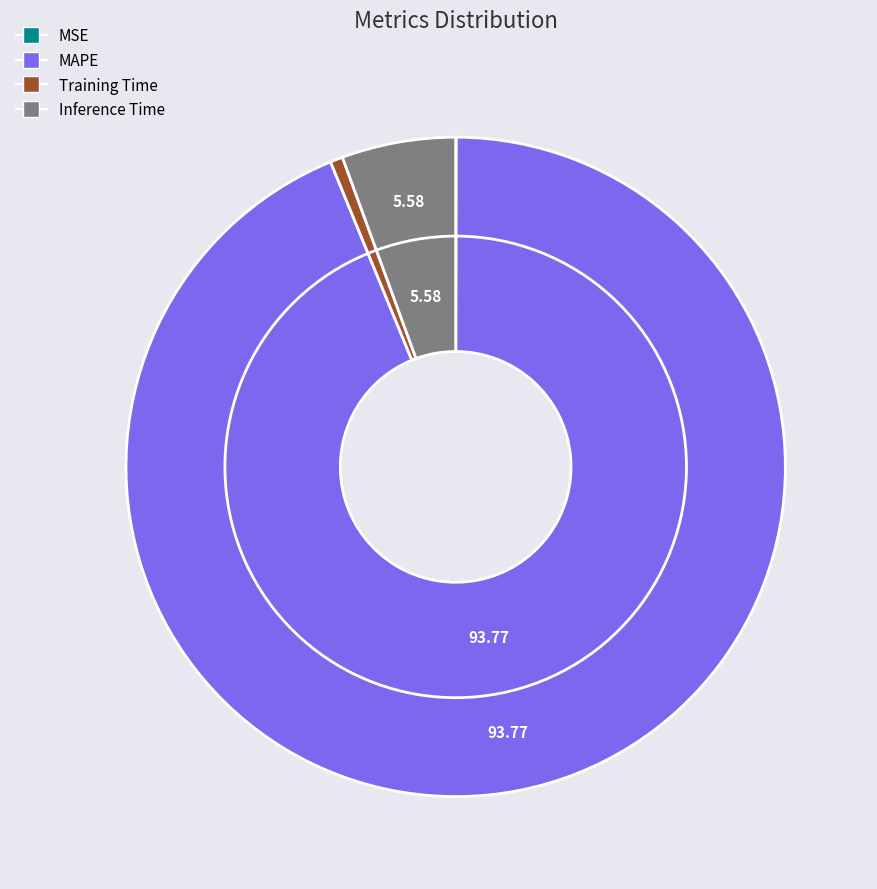

To the nearest percent, what percentage of the pie is MAPE?

94%